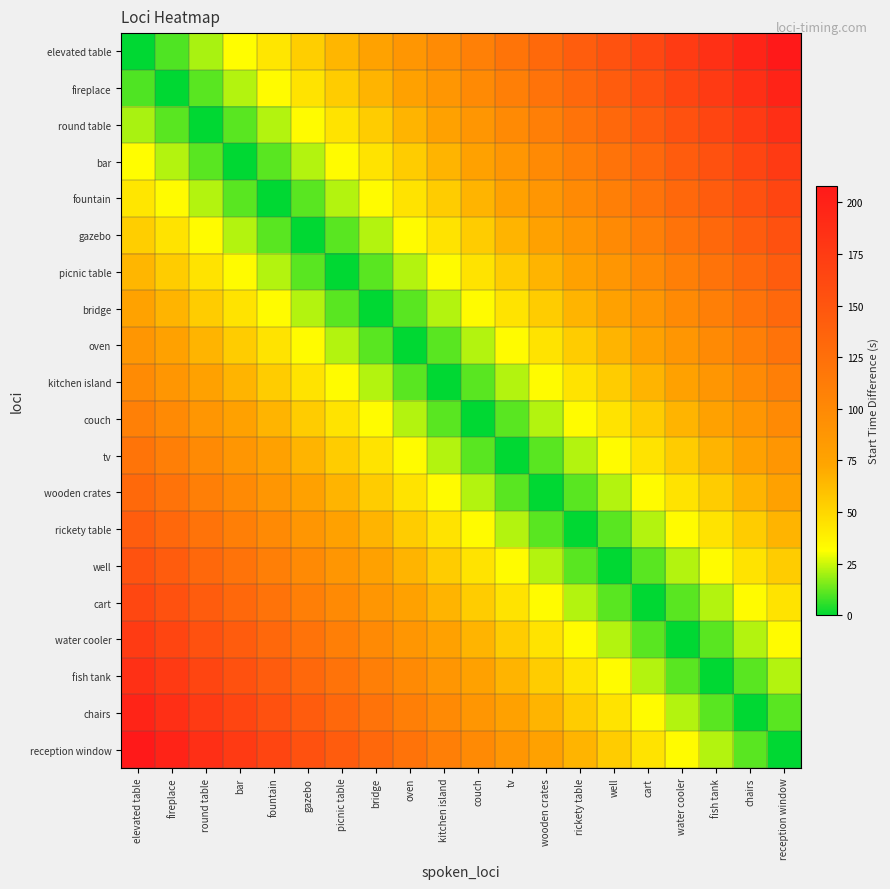

Reading left to right, what are all the values shown in this chart?

elevated table: elevated table=0	fireplace=10	round table=21	bar=32	fountain=43	gazebo=54	picnic table=65	bridge=76	oven=87	kitchen island=98	couch=109	tv=120	wooden crates=131	rickety table=142	well=153	cart=164	water cooler=175	fish tank=186	chairs=197	reception window=208
fireplace: elevated table=10	fireplace=0	round table=11	bar=22	fountain=33	gazebo=44	picnic table=55	bridge=66	oven=77	kitchen island=88	couch=99	tv=110	wooden crates=121	rickety table=132	well=143	cart=154	water cooler=165	fish tank=176	chairs=187	reception window=198
round table: elevated table=21	fireplace=11	round table=0	bar=11	fountain=22	gazebo=33	picnic table=44	bridge=55	oven=66	kitchen island=77	couch=88	tv=99	wooden crates=110	rickety table=121	well=132	cart=143	water cooler=154	fish tank=165	chairs=176	reception window=187
bar: elevated table=32	fireplace=22	round table=11	bar=0	fountain=11	gazebo=22	picnic table=33	bridge=44	oven=55	kitchen island=66	couch=77	tv=88	wooden crates=99	rickety table=110	well=121	cart=132	water cooler=143	fish tank=154	chairs=165	reception window=176
fountain: elevated table=43	fireplace=33	round table=22	bar=11	fountain=0	gazebo=11	picnic table=22	bridge=33	oven=44	kitchen island=55	couch=66	tv=77	wooden crates=88	rickety table=99	well=110	cart=121	water cooler=132	fish tank=143	chairs=154	reception window=165
gazebo: elevated table=54	fireplace=44	round table=33	bar=22	fountain=11	gazebo=0	picnic table=11	bridge=22	oven=33	kitchen island=44	couch=55	tv=66	wooden crates=77	rickety table=88	well=99	cart=110	water cooler=121	fish tank=132	chairs=143	reception window=154
picnic table: elevated table=65	fireplace=55	round table=44	bar=33	fountain=22	gazebo=11	picnic table=0	bridge=11	oven=22	kitchen island=33	couch=44	tv=55	wooden crates=66	rickety table=77	well=88	cart=99	water cooler=110	fish tank=121	chairs=132	reception window=143
bridge: elevated table=76	fireplace=66	round table=55	bar=44	fountain=33	gazebo=22	picnic table=11	bridge=0	oven=11	kitchen island=22	couch=33	tv=44	wooden crates=55	rickety table=66	well=77	cart=88	water cooler=99	fish tank=110	chairs=121	reception window=132
oven: elevated table=87	fireplace=77	round table=66	bar=55	fountain=44	gazebo=33	picnic table=22	bridge=11	oven=0	kitchen island=11	couch=22	tv=33	wooden crates=44	rickety table=55	well=66	cart=77	water cooler=88	fish tank=99	chairs=110	reception window=121
kitchen island: elevated table=98	fireplace=88	round table=77	bar=66	fountain=55	gazebo=44	picnic table=33	bridge=22	oven=11	kitchen island=0	couch=11	tv=22	wooden crates=33	rickety table=44	well=55	cart=66	water cooler=77	fish tank=88	chairs=99	reception window=110
couch: elevated table=109	fireplace=99	round table=88	bar=77	fountain=66	gazebo=55	picnic table=44	bridge=33	oven=22	kitchen island=11	couch=0	tv=11	wooden crates=22	rickety table=33	well=44	cart=55	water cooler=66	fish tank=77	chairs=88	reception window=99
tv: elevated table=120	fireplace=110	round table=99	bar=88	fountain=77	gazebo=66	picnic table=55	bridge=44	oven=33	kitchen island=22	couch=11	tv=0	wooden crates=11	rickety table=22	well=33	cart=44	water cooler=55	fish tank=66	chairs=77	reception window=88
wooden crates: elevated table=131	fireplace=121	round table=110	bar=99	fountain=88	gazebo=77	picnic table=66	bridge=55	oven=44	kitchen island=33	couch=22	tv=11	wooden crates=0	rickety table=11	well=22	cart=33	water cooler=44	fish tank=55	chairs=66	reception window=77
rickety table: elevated table=142	fireplace=132	round table=121	bar=110	fountain=99	gazebo=88	picnic table=77	bridge=66	oven=55	kitchen island=44	couch=33	tv=22	wooden crates=11	rickety table=0	well=11	cart=22	water cooler=33	fish tank=44	chairs=55	reception window=66
well: elevated table=153	fireplace=143	round table=132	bar=121	fountain=110	gazebo=99	picnic table=88	bridge=77	oven=66	kitchen island=55	couch=44	tv=33	wooden crates=22	rickety table=11	well=0	cart=11	water cooler=22	fish tank=33	chairs=44	reception window=55
cart: elevated table=164	fireplace=154	round table=143	bar=132	fountain=121	gazebo=110	picnic table=99	bridge=88	oven=77	kitchen island=66	couch=55	tv=44	wooden crates=33	rickety table=22	well=11	cart=0	water cooler=11	fish tank=22	chairs=33	reception window=44
water cooler: elevated table=175	fireplace=165	round table=154	bar=143	fountain=132	gazebo=121	picnic table=110	bridge=99	oven=88	kitchen island=77	couch=66	tv=55	wooden crates=44	rickety table=33	well=22	cart=11	water cooler=0	fish tank=11	chairs=22	reception window=33
fish tank: elevated table=186	fireplace=176	round table=165	bar=154	fountain=143	gazebo=132	picnic table=121	bridge=110	oven=99	kitchen island=88	couch=77	tv=66	wooden crates=55	rickety table=44	well=33	cart=22	water cooler=11	fish tank=0	chairs=11	reception window=22
chairs: elevated table=197	fireplace=187	round table=176	bar=165	fountain=154	gazebo=143	picnic table=132	bridge=121	oven=110	kitchen island=99	couch=88	tv=77	wooden crates=66	rickety table=55	well=44	cart=33	water cooler=22	fish tank=11	chairs=0	reception window=11
reception window: elevated table=208	fireplace=198	round table=187	bar=176	fountain=165	gazebo=154	picnic table=143	bridge=132	oven=121	kitchen island=110	couch=99	tv=88	wooden crates=77	rickety table=66	well=55	cart=44	water cooler=33	fish tank=22	chairs=11	reception window=0